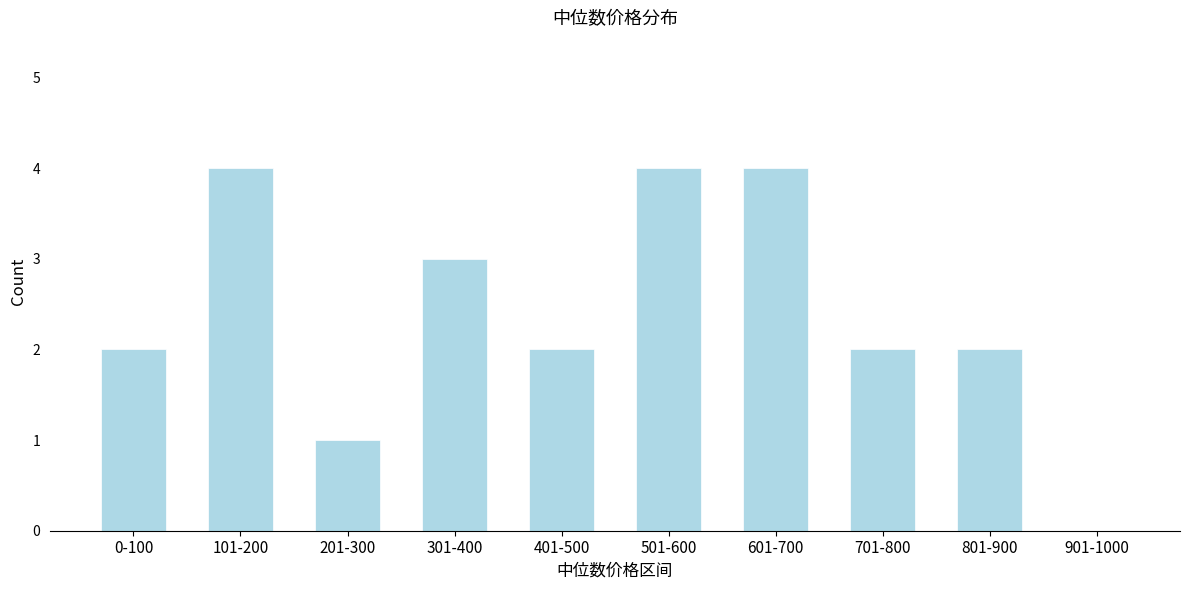

Reading left to right, what are all the values shown in this chart?

0-100=2	101-200=4	201-300=1	301-400=3	401-500=2	501-600=4	601-700=4	701-800=2	801-900=2	901-1000=0